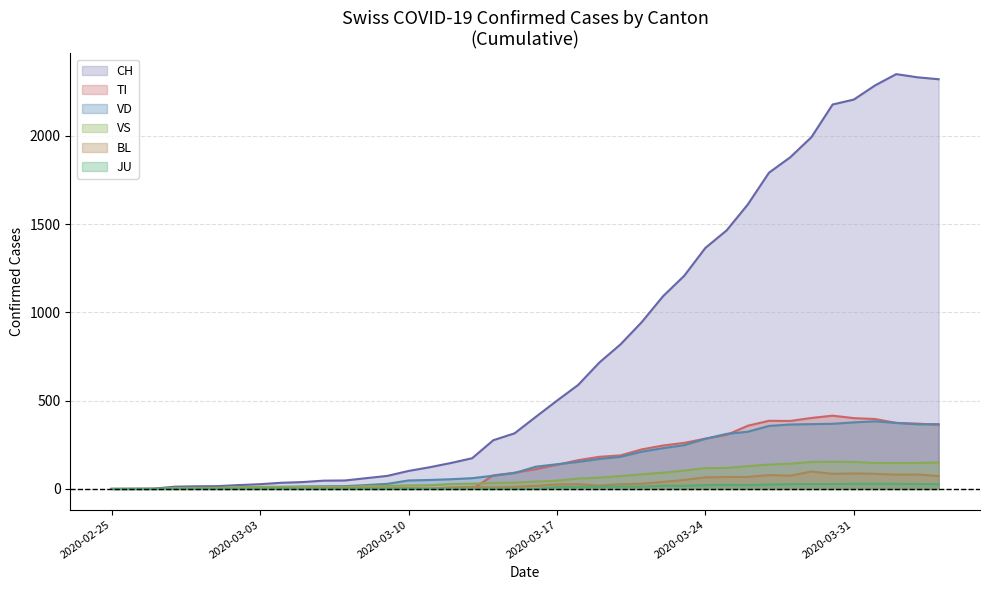

Is it true that BL equals -55 at 2020-02-26?

False